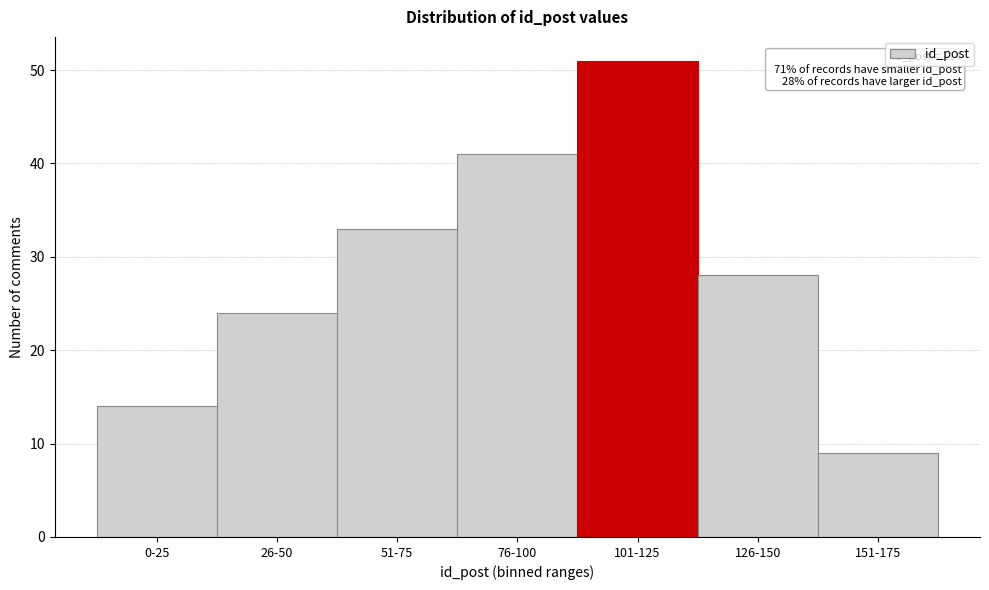

Reading left to right, what are all the values shown in this chart?

14	24	33	41	51	28	9